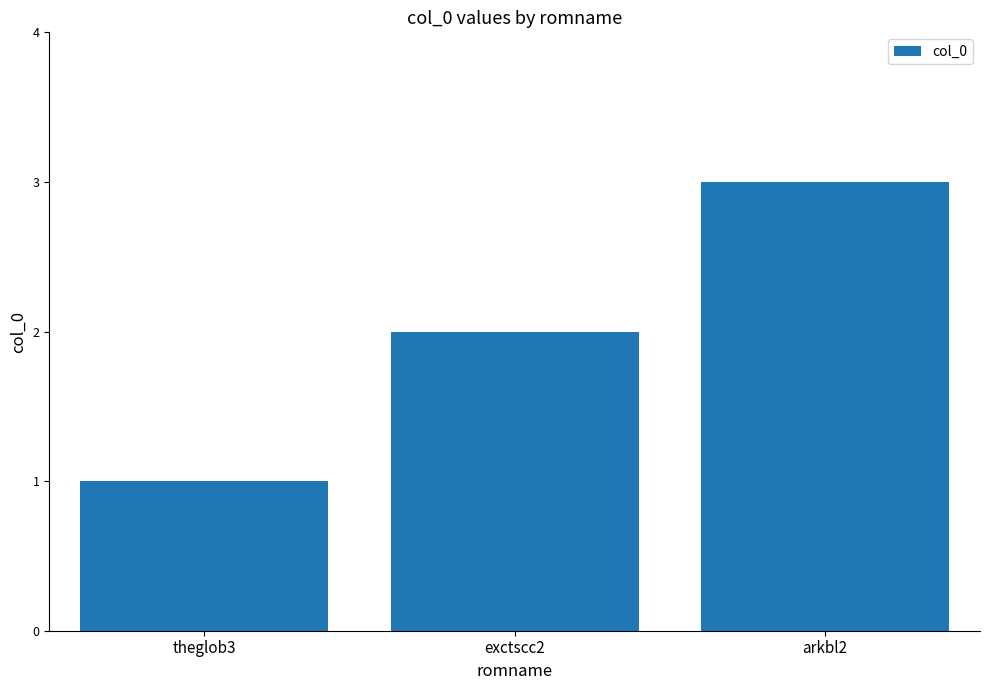

Between theglob3 and exctscc2, which is larger?

exctscc2